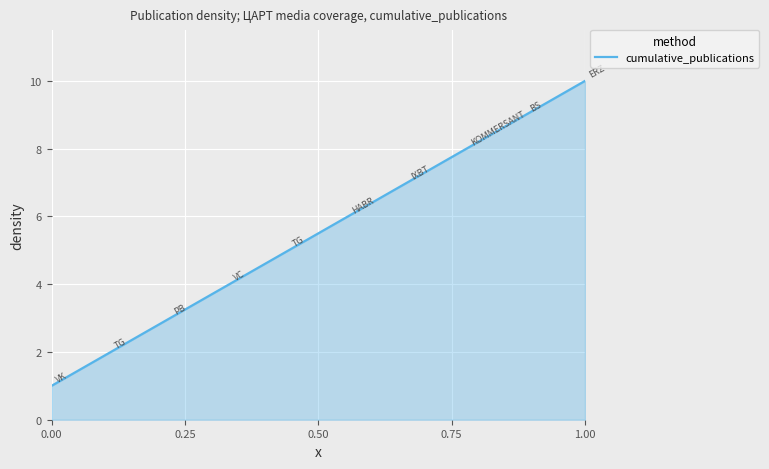

What is the greatest value displayed?

10